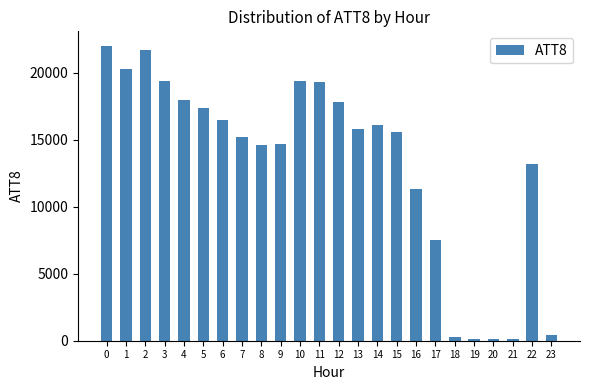

Reading right to left, transcribe all the data shown in this chart.

23=400	22=13200	21=100	20=100	19=100	18=300	17=7500	16=11300	15=15600	14=16100	13=15800	12=17800	11=19300	10=19400	9=14700	8=14600	7=15200	6=16500	5=17400	4=18000	3=19400	2=21700	1=20300	0=22000